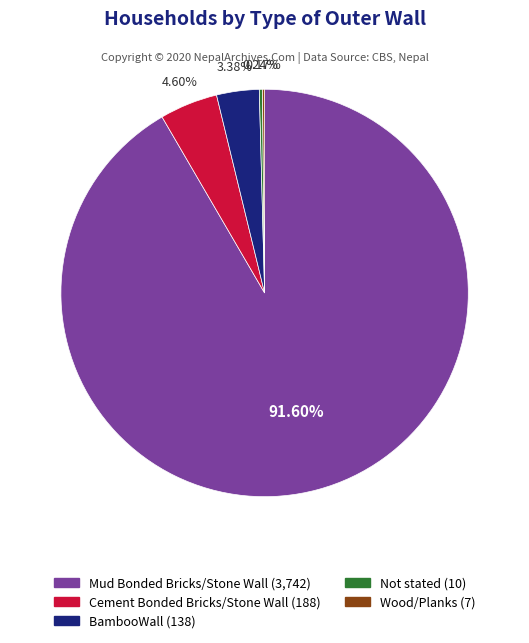

Is there any slice that represents more than half of the pie?

Yes